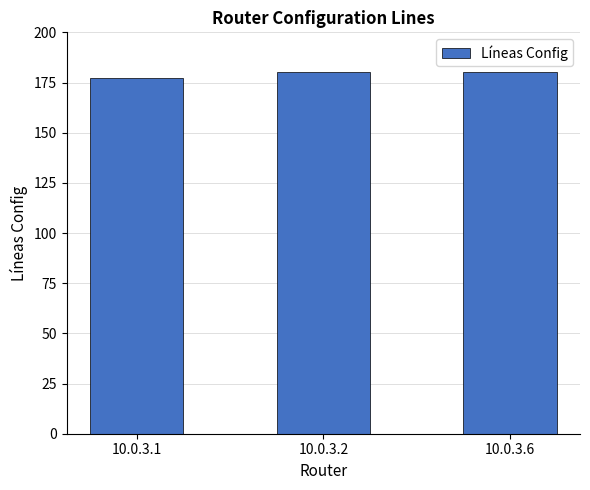

Is it true that the value at 10.0.3.1 is 177?

True